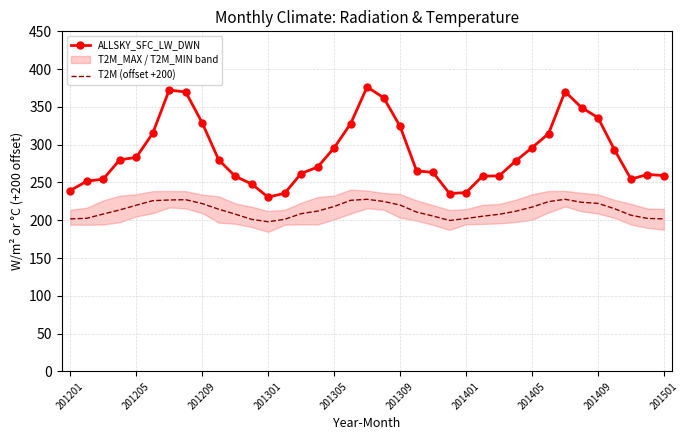

How many data points does each series have?

37